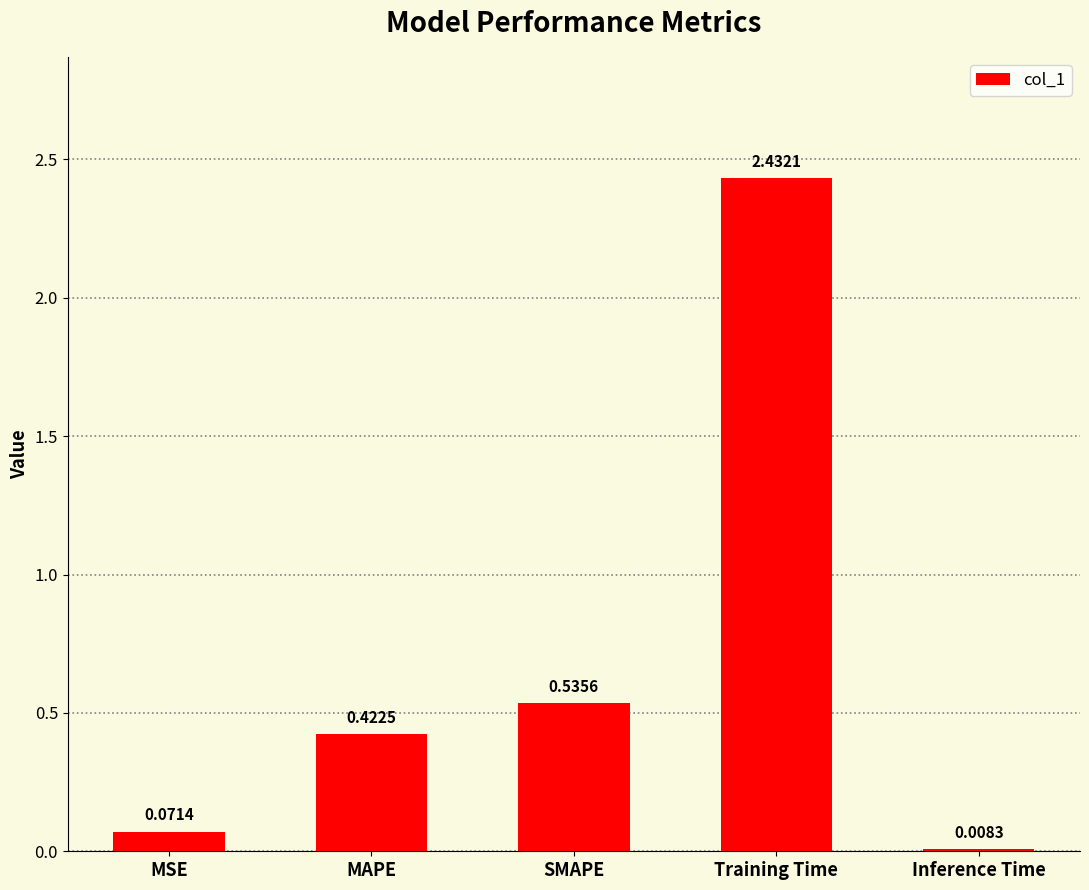

Between MSE and Inference Time, which is larger?

MSE